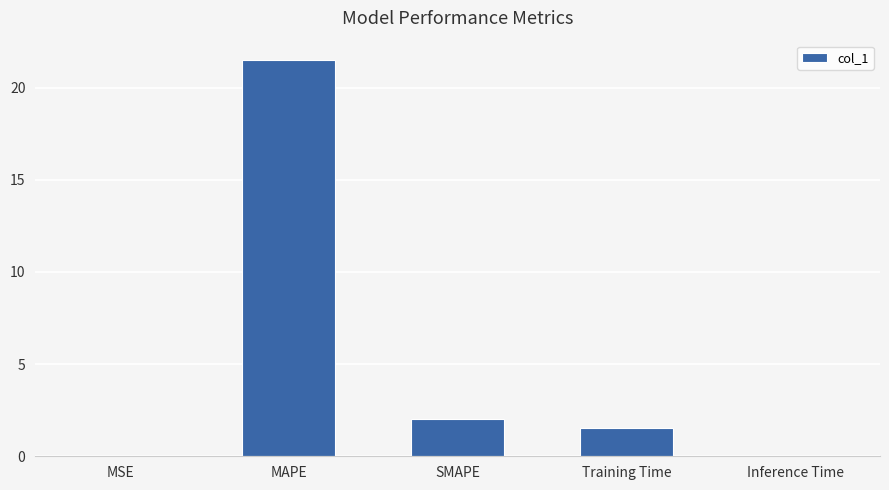

Count the number of values greater than 1.

3